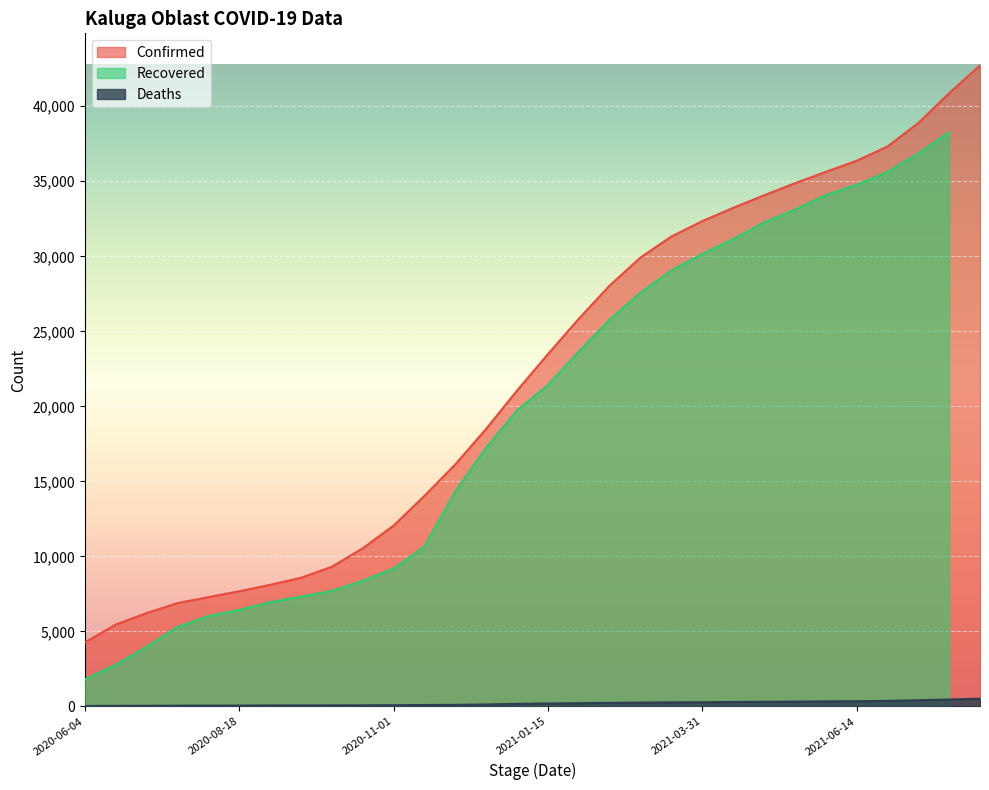

True or false: Confirmed and Deaths intersect in this chart.

False